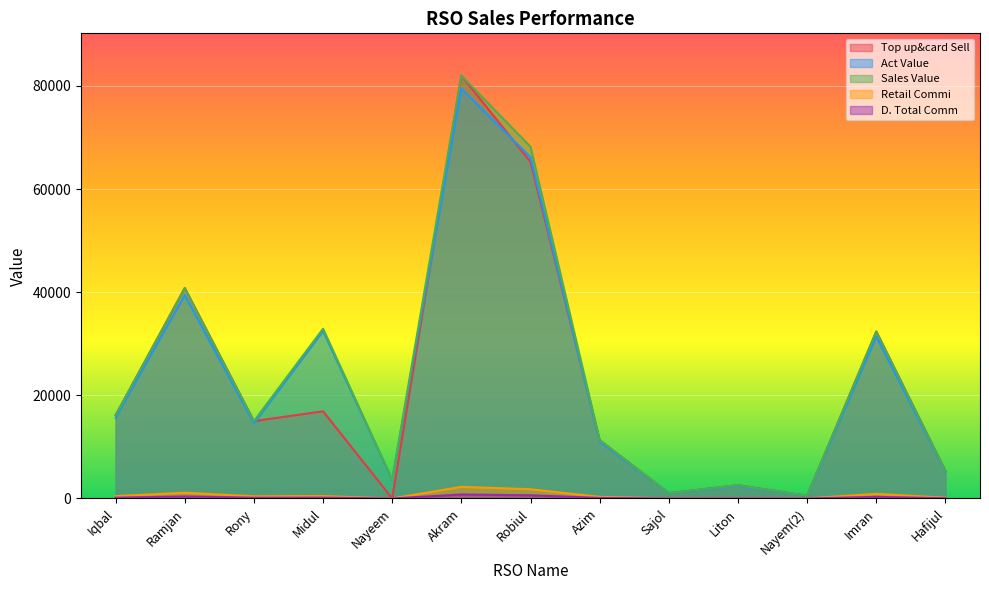

What value does the D. Total Comm series have at Midul?

160.6